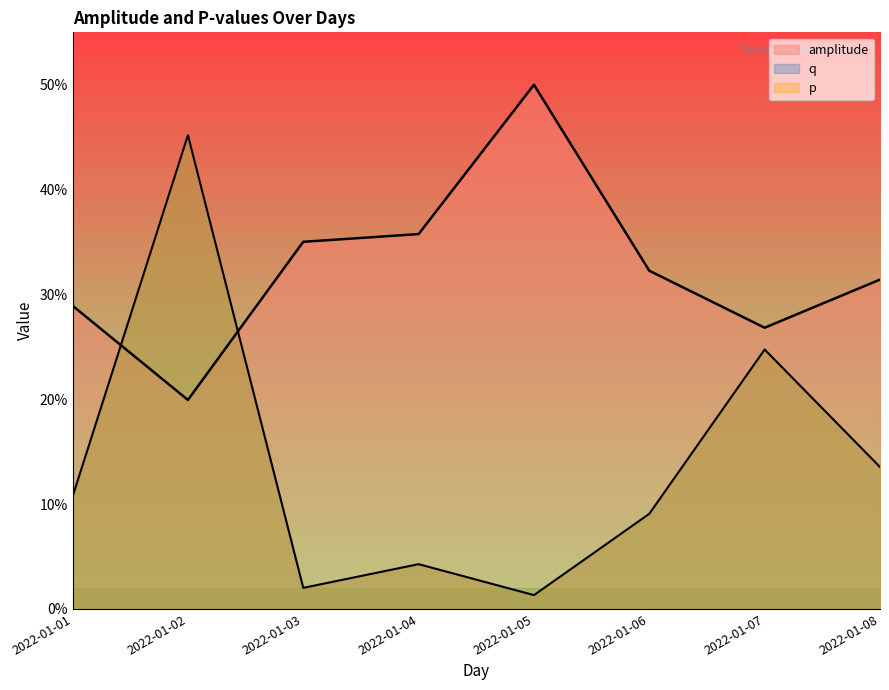

Reading right to left, what are all the values shown in this chart?

amplitude: 0.3	0.3	0.3	0.5	0.4	0.4	0.2	0.3
p: 0.1	0.2	0.1	0.0	0.0	0.0	0.5	0.1